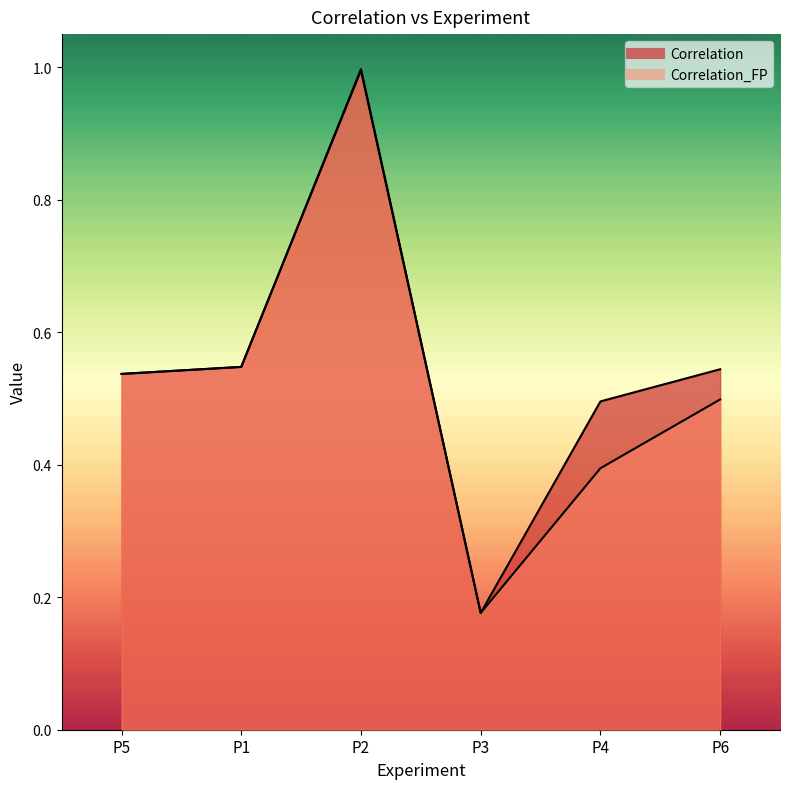

What position from the right is P4?

2